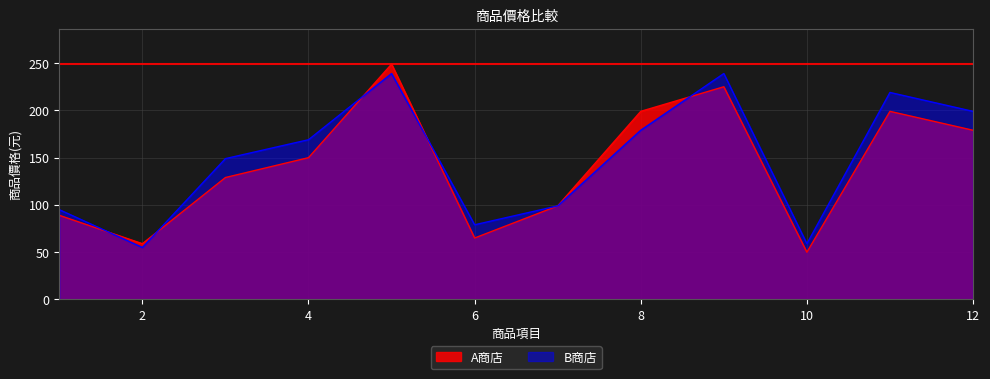

Reading left to right, list all the values displayed in this chart.

A商店: 89	59	129	150	249	65	99	199	225	50	199	179
B商店: 95	55	149	169	239	79	99	179	239	59	219	199